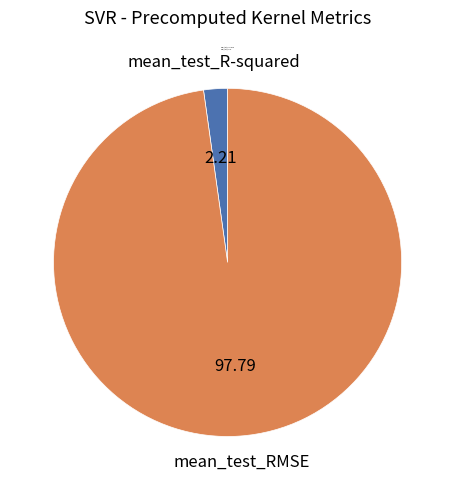

Combined, do mean_test_R-squared and mean_test_RMSE account for over 50%?

Yes